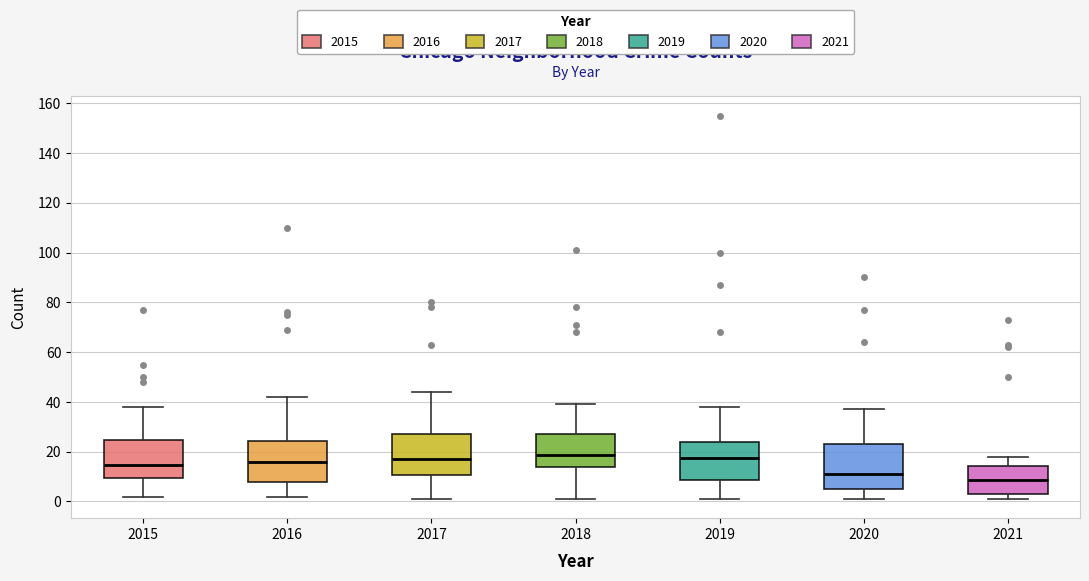

Where is the lower edge of the box at x = 2016 on the y-axis? The values are not printed on the chart, so give them approximately, as read against the axis.

8